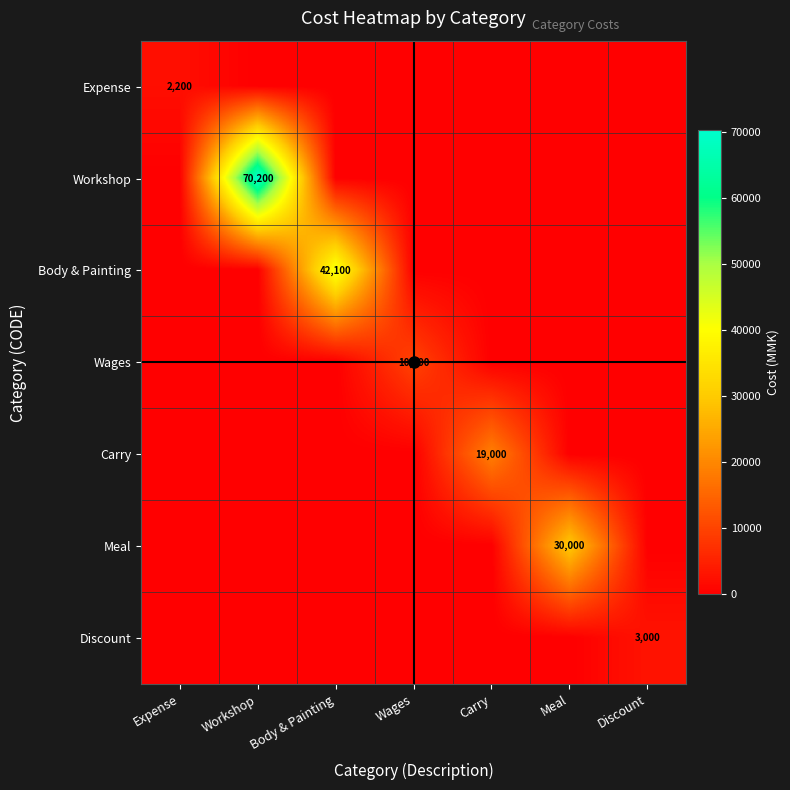

What is the total value across all series at Discount?

3000